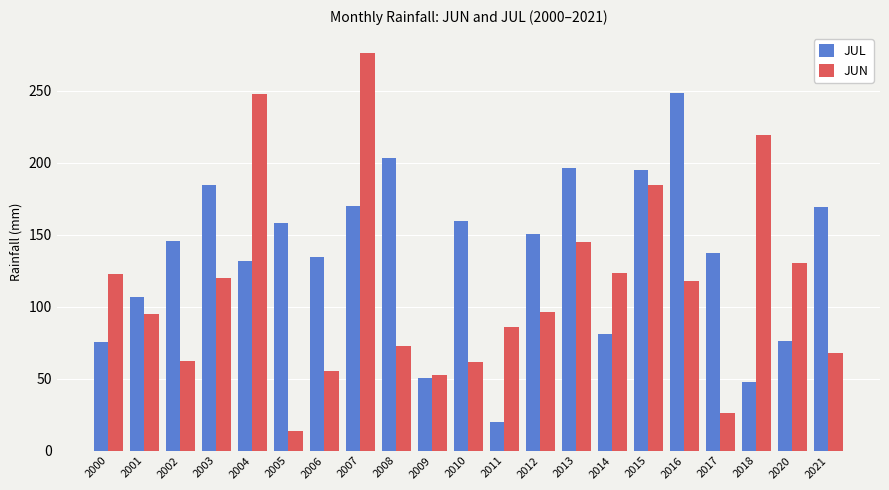

At which label is JUN closest to 144?

2013